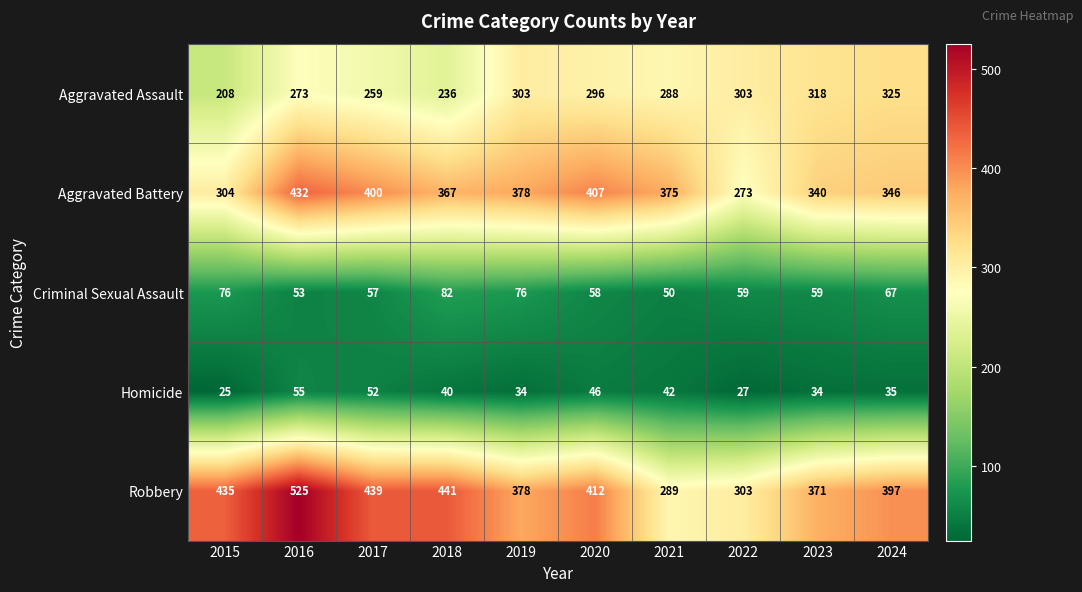

At which category is the sum across all series the highest?

2016